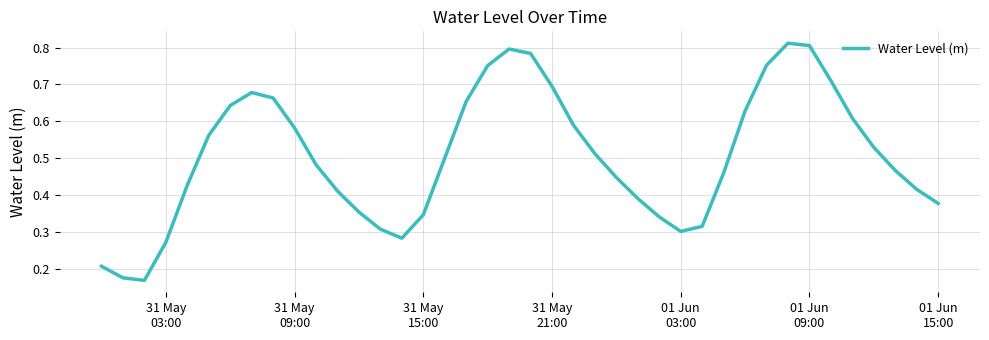

Does the chart display data point markers on the line(s)?

No